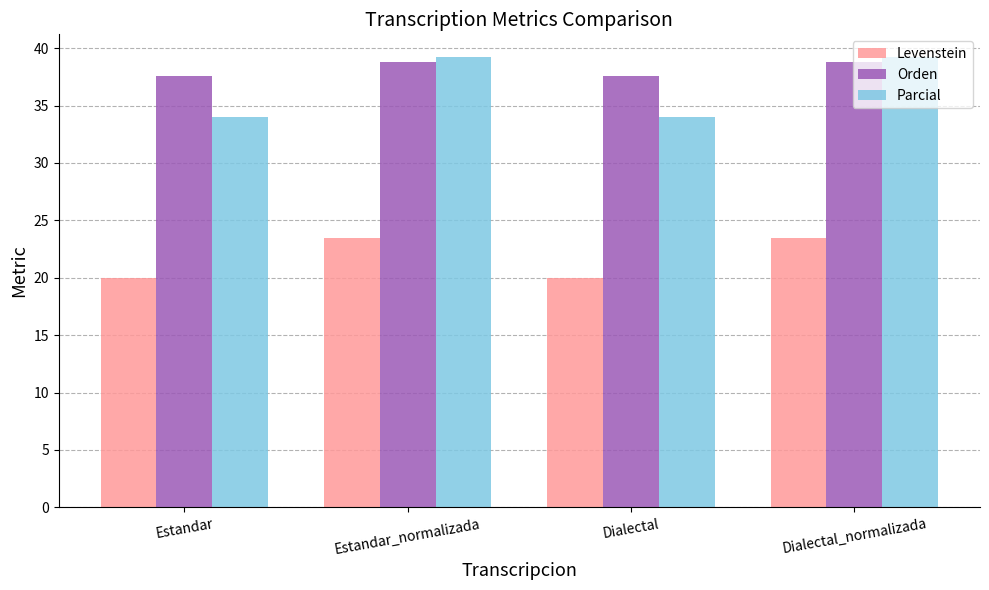

Reading left to right, transcribe all the data shown in this chart.

Levenstein: Estandar=20.0	Estandar_normalizada=23.5	Dialectal=20.0	Dialectal_normalizada=23.5
Orden: Estandar=37.6	Estandar_normalizada=38.8	Dialectal=37.6	Dialectal_normalizada=38.8
Parcial: Estandar=34.0	Estandar_normalizada=39.2	Dialectal=34.0	Dialectal_normalizada=39.2